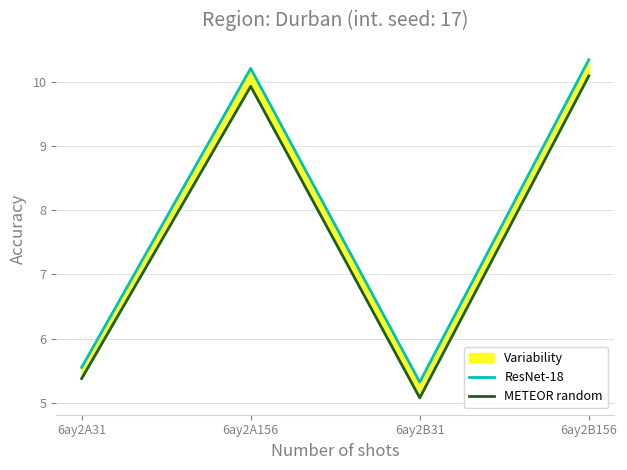

What is the minimum value for ResNet-18?

5.3